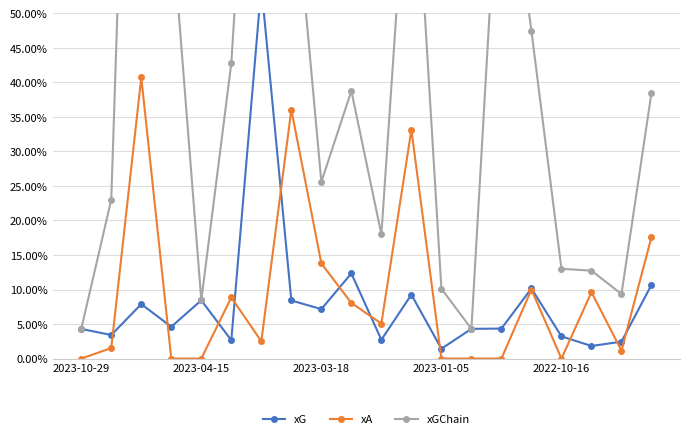

The xA series shows 0.0 at 10. True or false?

False